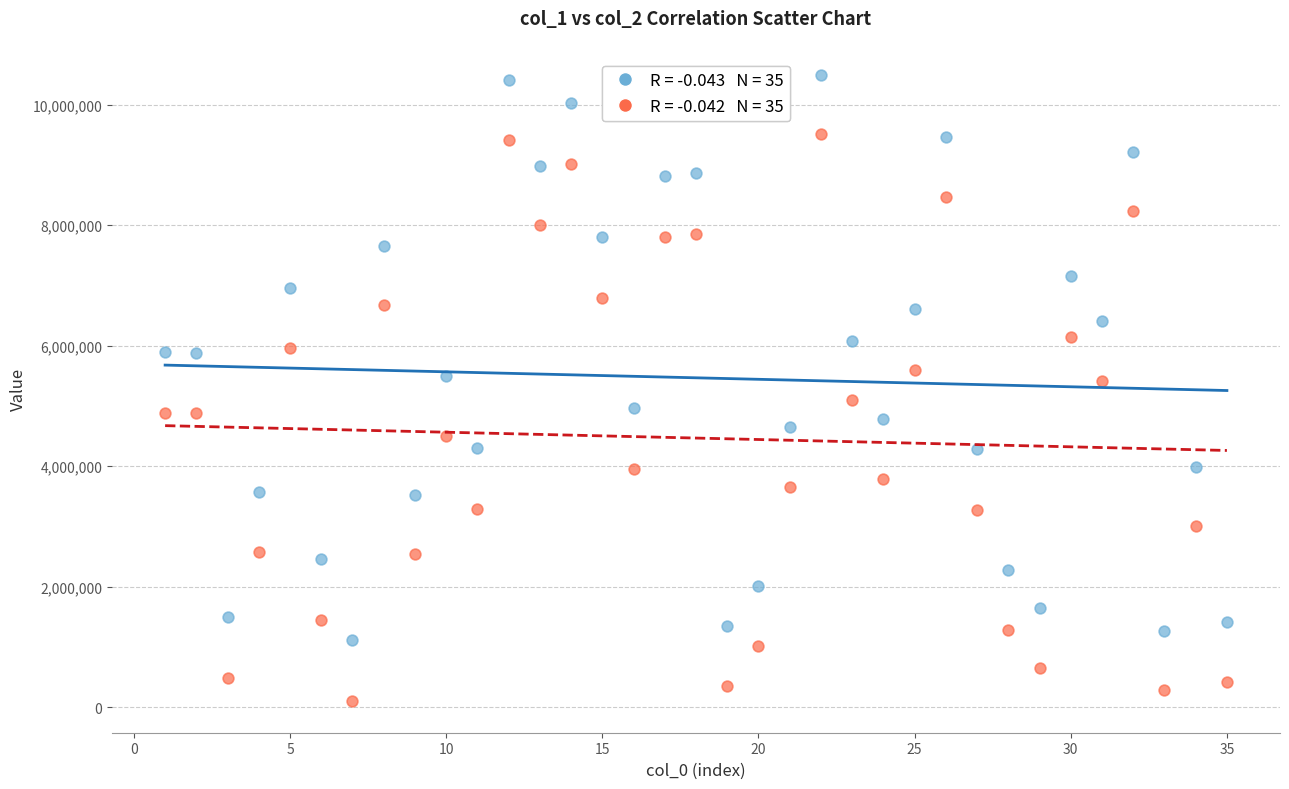

Across all data points, what is the range of Y values (max minus min)?

10397740